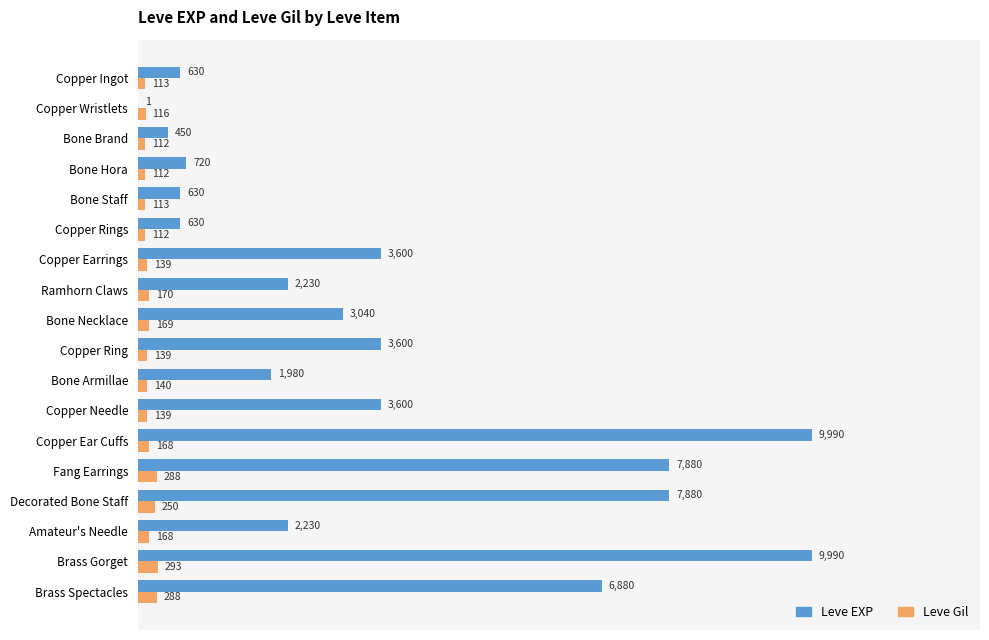

What is the sum of all Leve Gil values?

3029